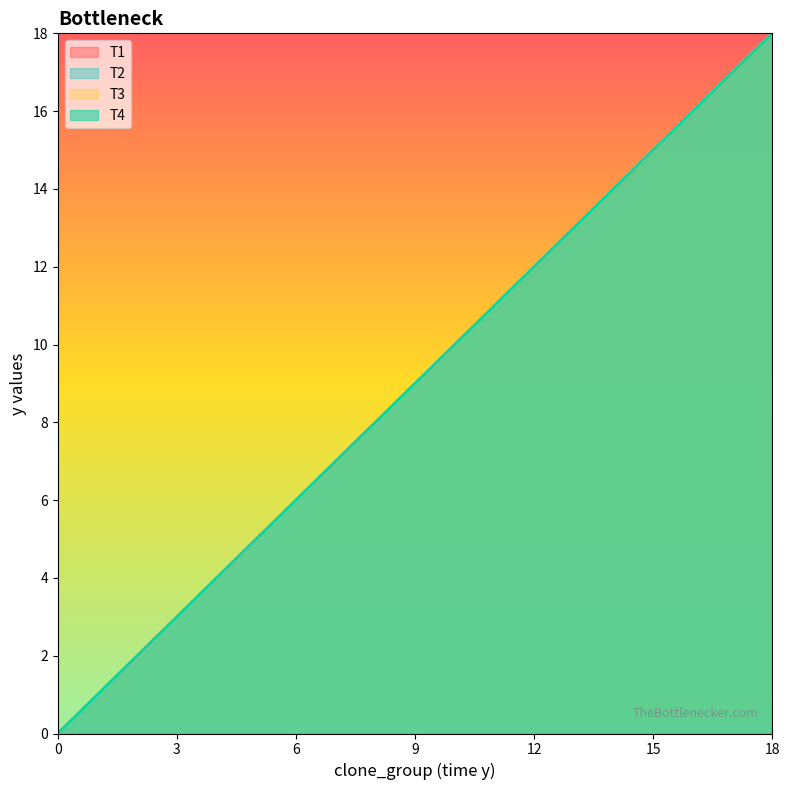

What is the value of the y point at the 21st from the left?

18